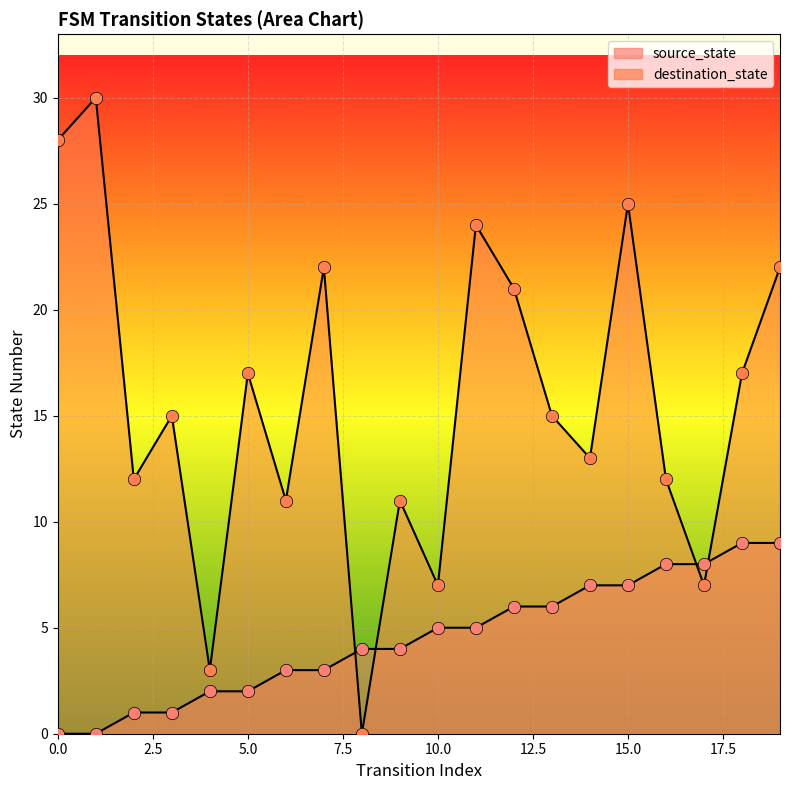

What is the total value across all series at 16?

20